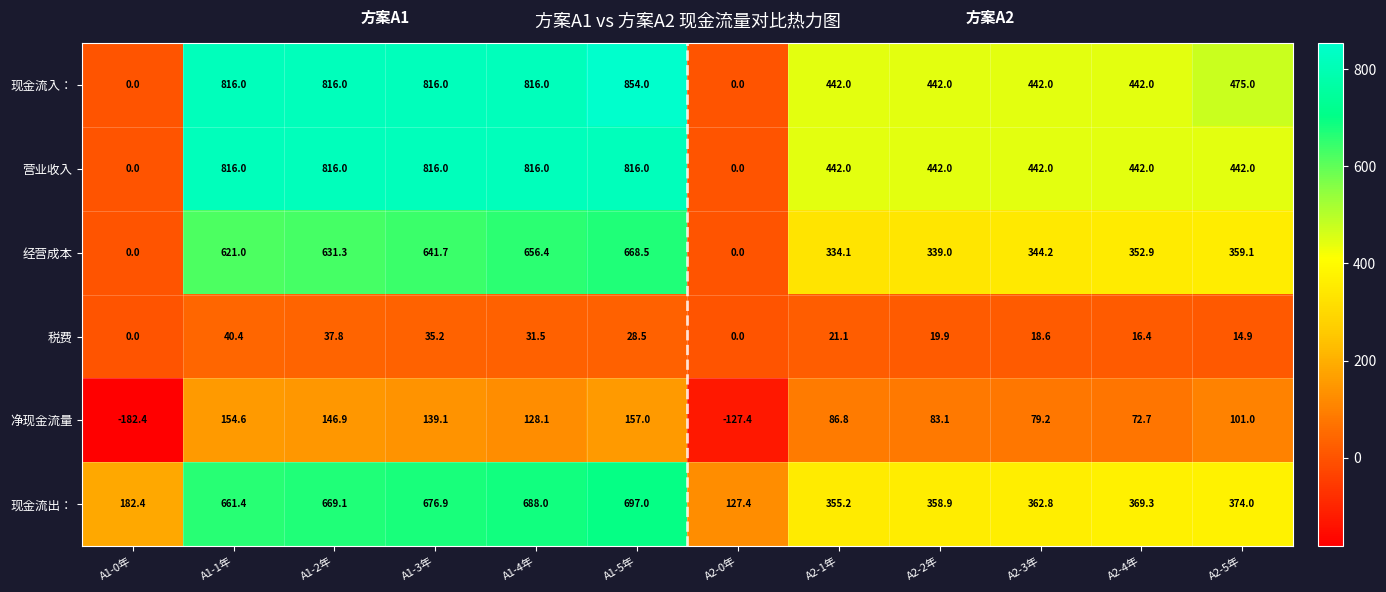

What is the approximate value of 营业收入 at A2-5年?

442.0